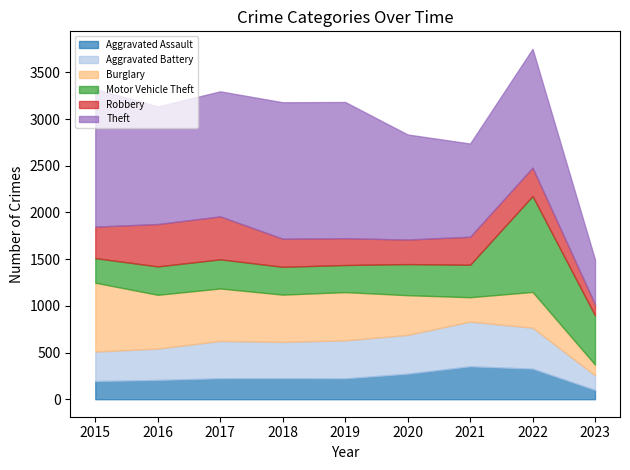

What is the sum of the Aggravated Assault values at 2018 and 2019?

448